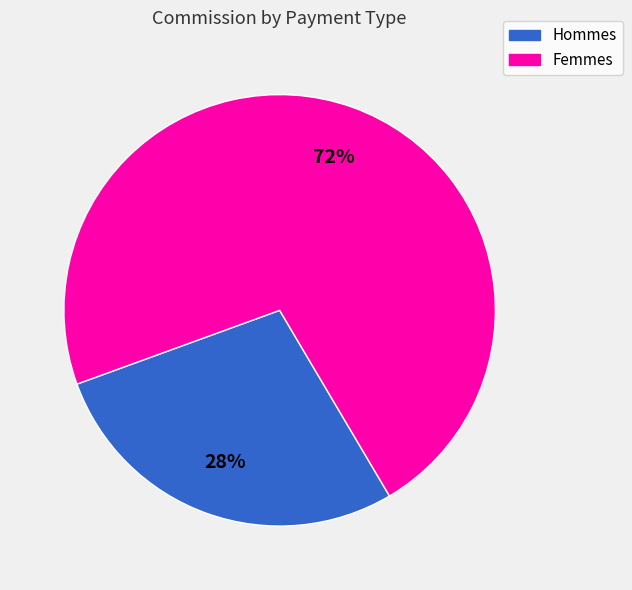

Is there any slice that represents more than half of the pie?

Yes